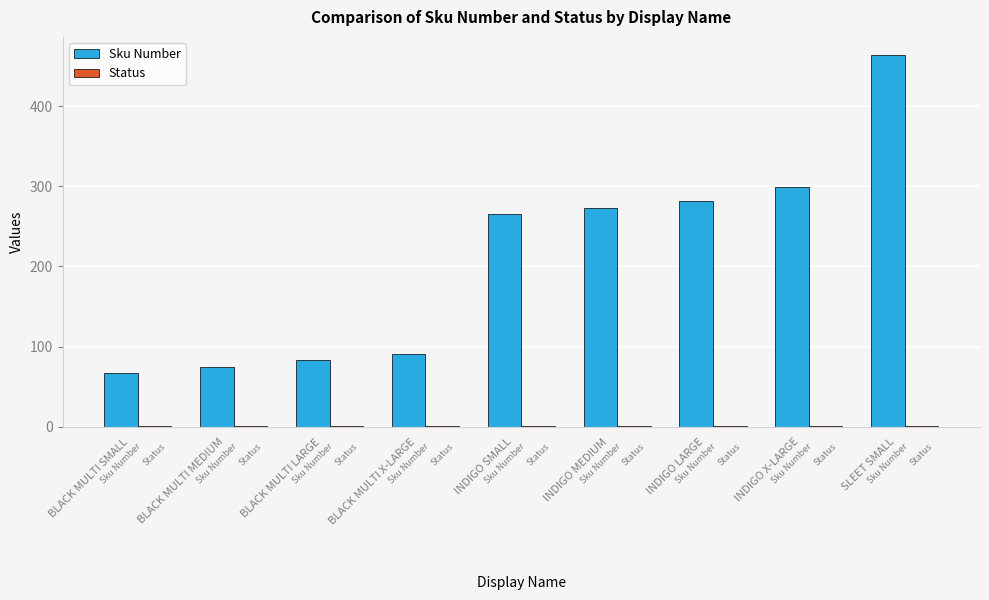

What is the greatest value displayed?

463